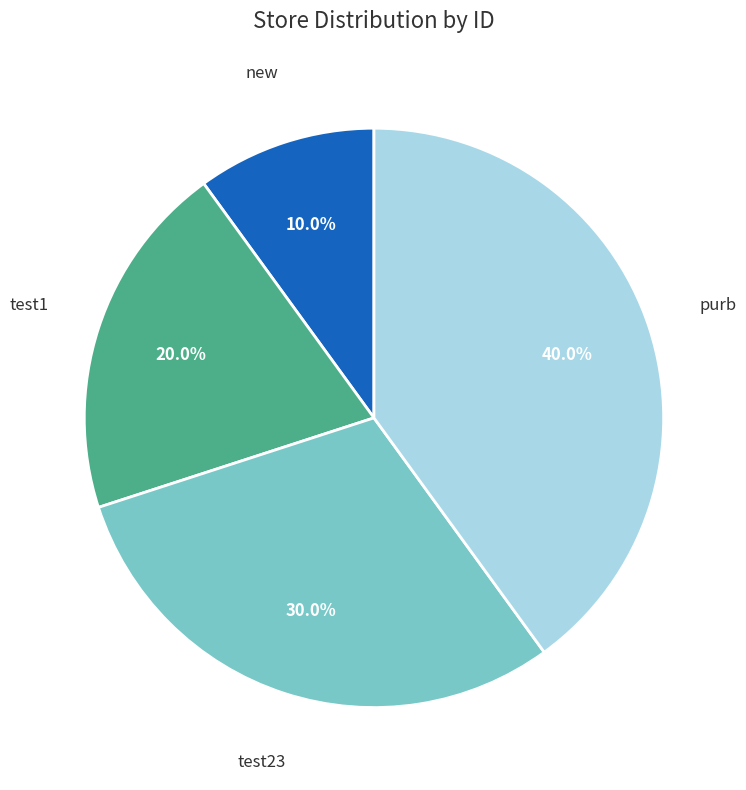

What portion of the pie excludes new?

90.0%